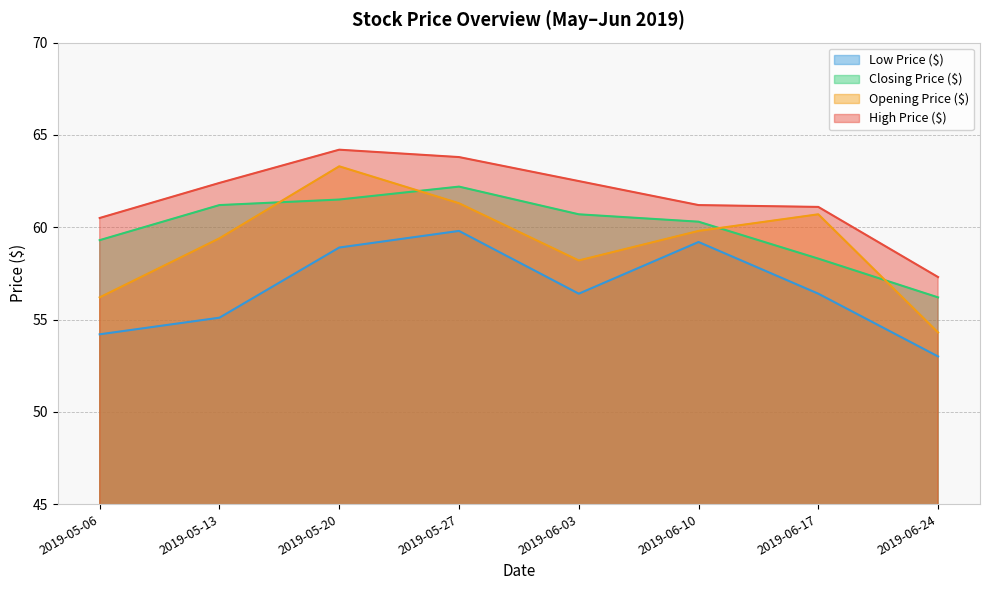

How many lines are shown in the chart?

4